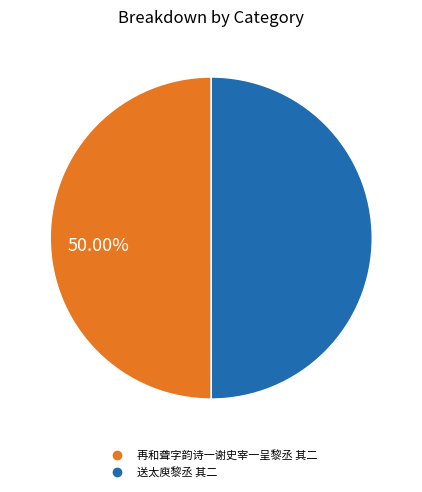

Is the sum of 送太庾黎丞 其二 and 再和聋字韵诗一谢史宰一呈黎丞 其二 greater than half?

Yes